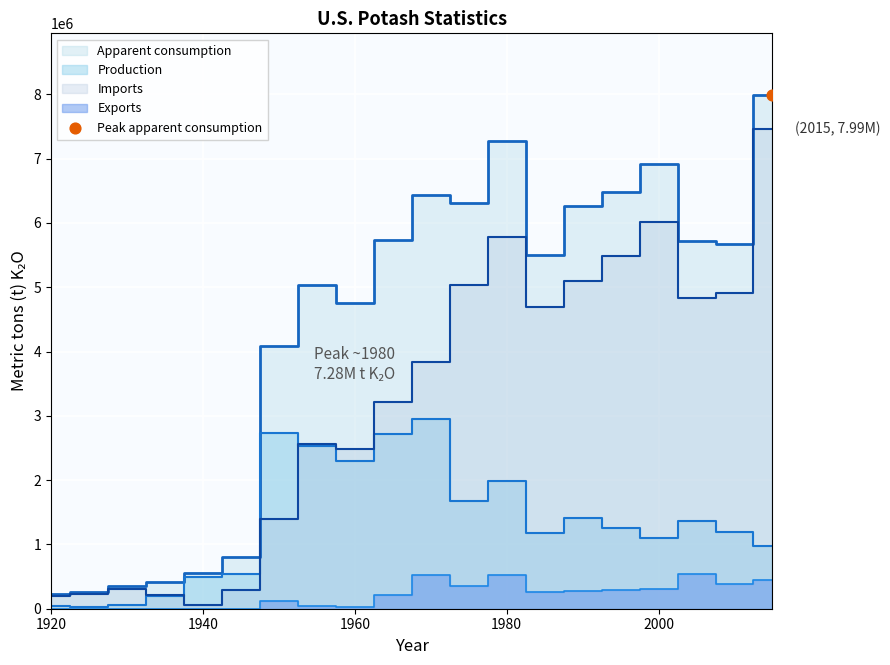

What are all the series names shown in the legend?

Production, Imports, Exports, Apparent_consumption